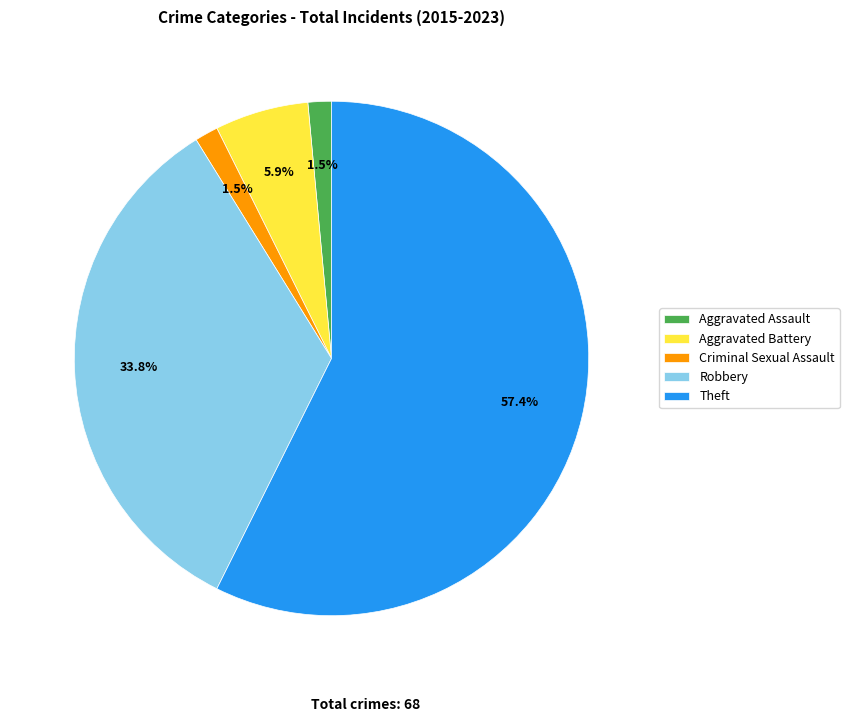

Which has a higher value, Aggravated Battery or Robbery?

Robbery